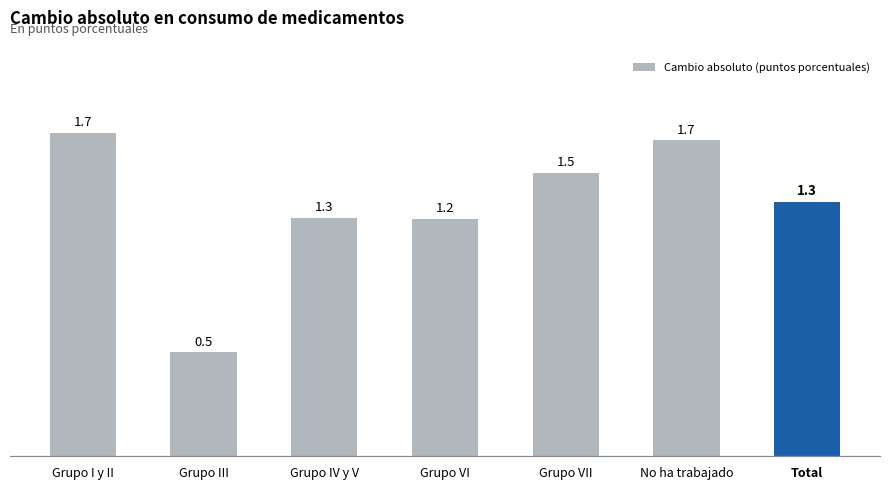

What is the value of the 5th bar from the left?

1.5